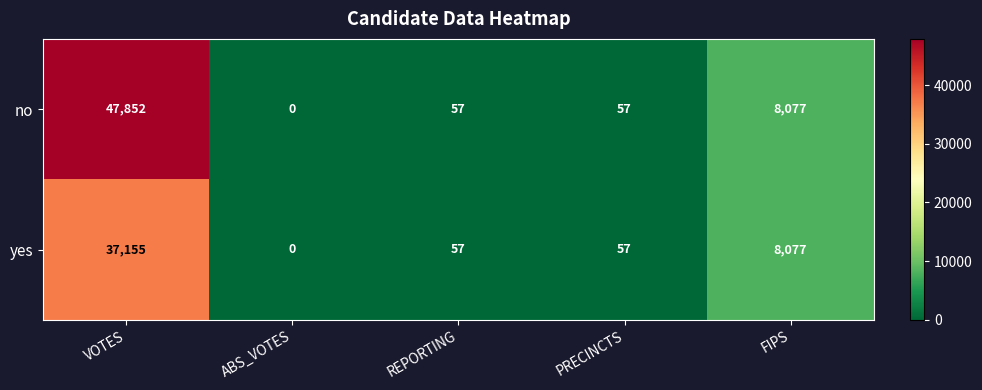

Which series has the largest total across all categories?

no